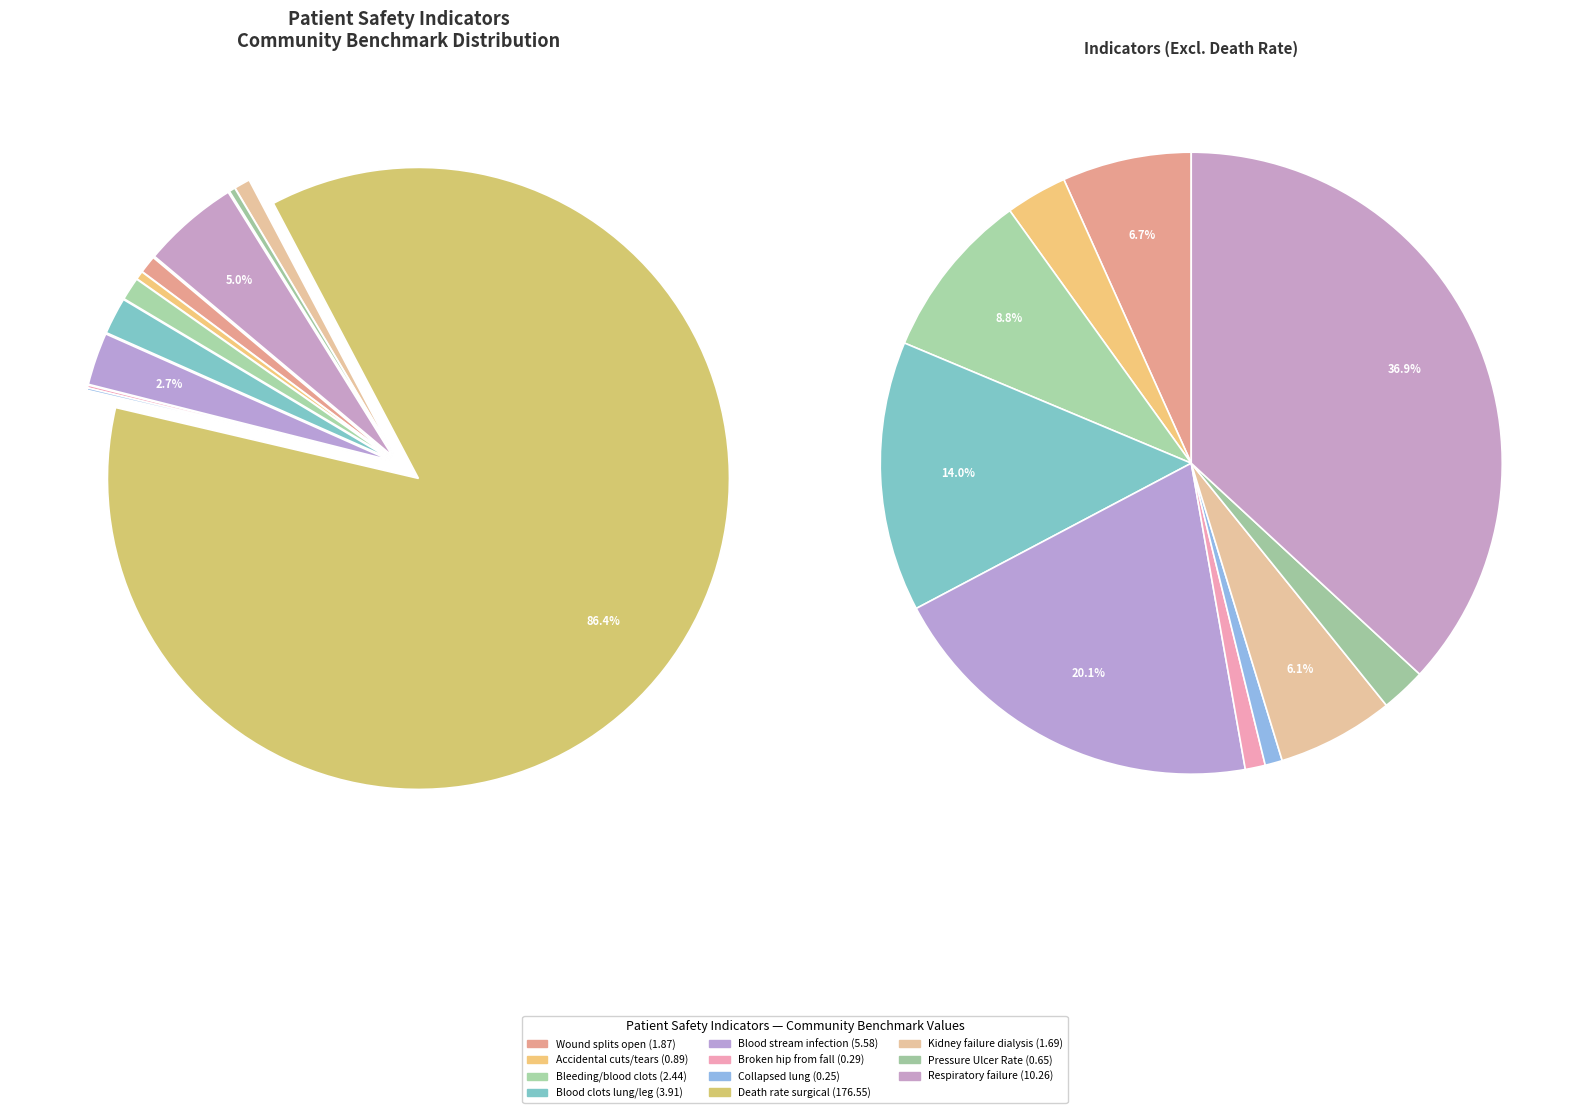

The Respiratory failure slice represents 5% of the pie. True or false?

True